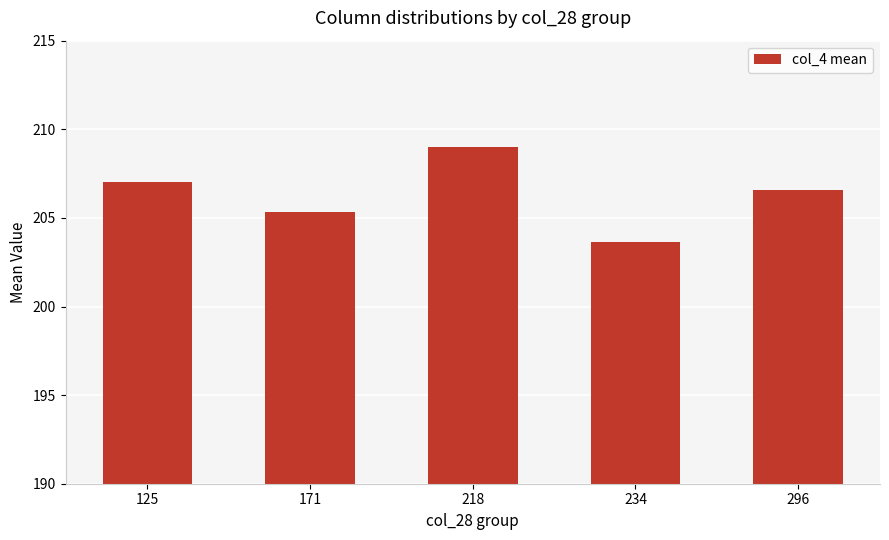

Which has a higher value, 125 or 171?

125